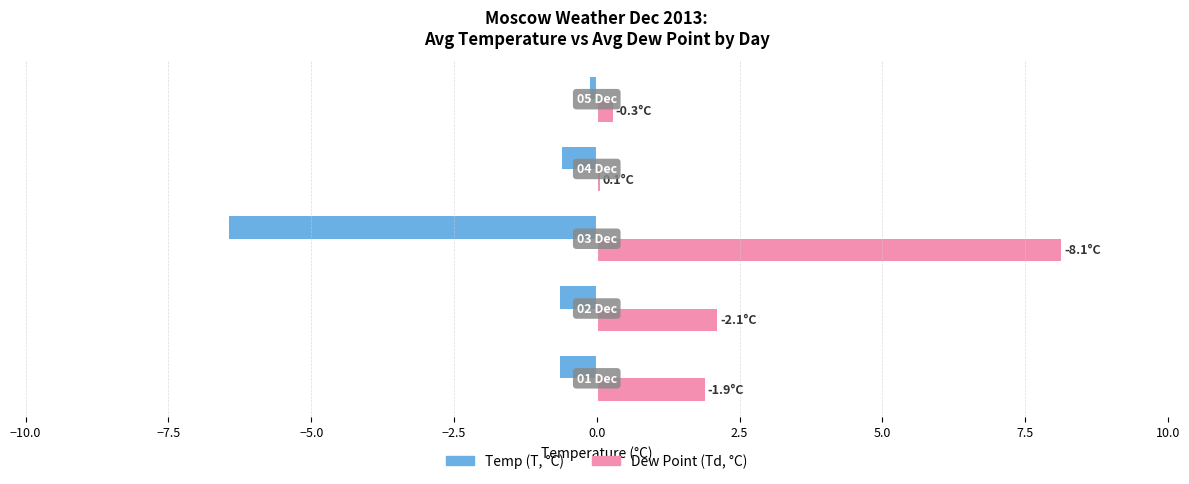

Which series has the largest total across all categories?

Dew Point (Td, °C)